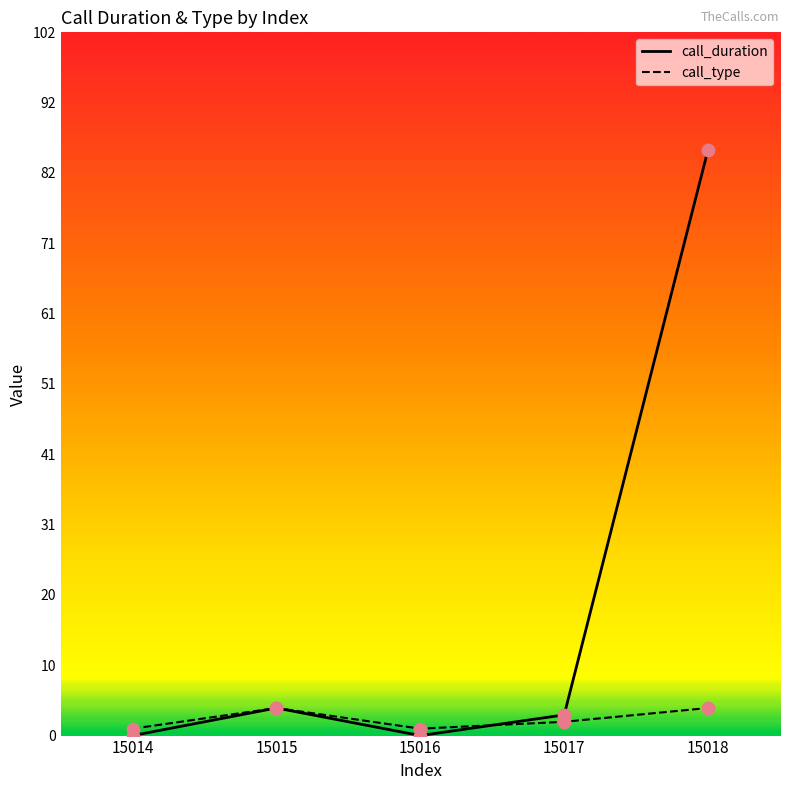

What is the total value across all series at 15016?

1